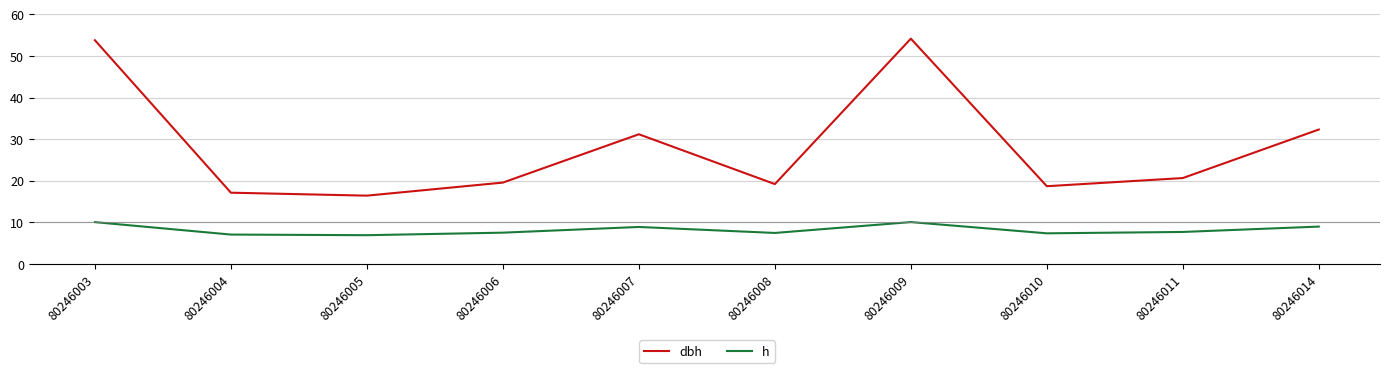

What is the difference between the h values at 80246009 and 80246010?

2.7